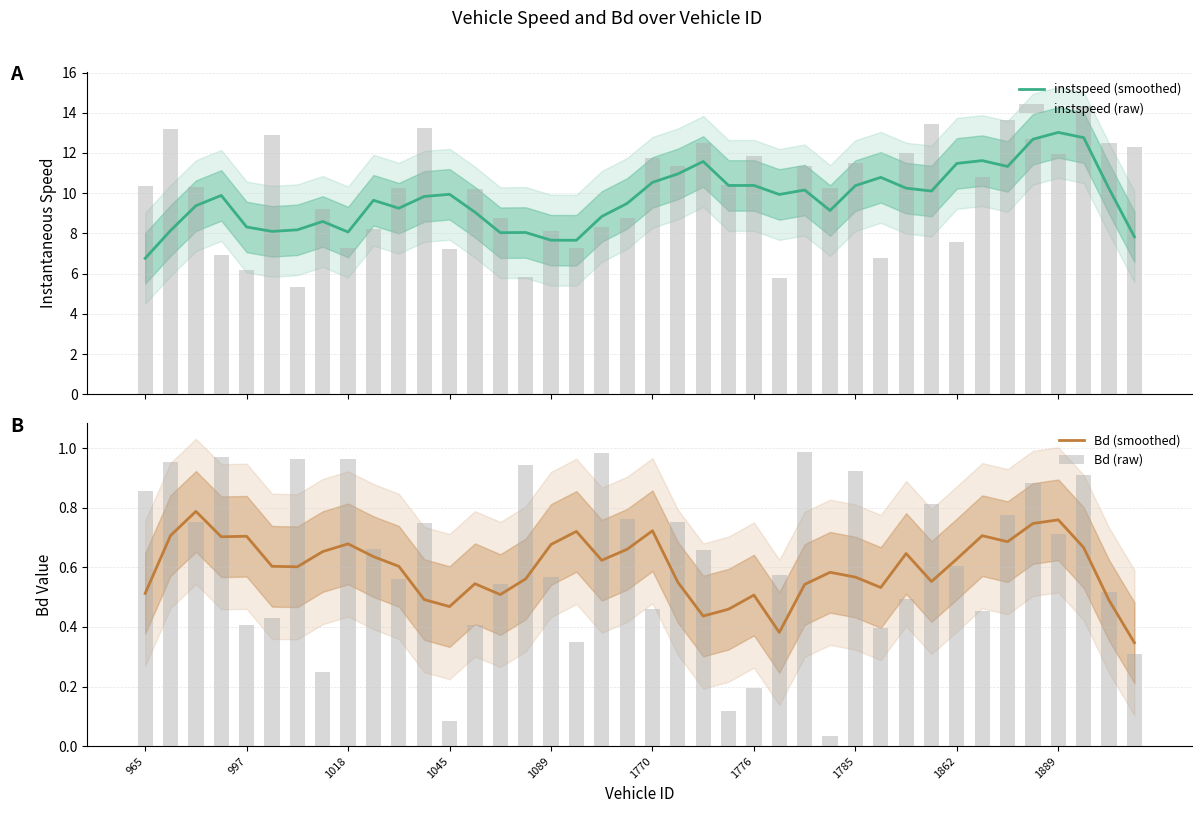

At which category is the sum across all series the highest?

37